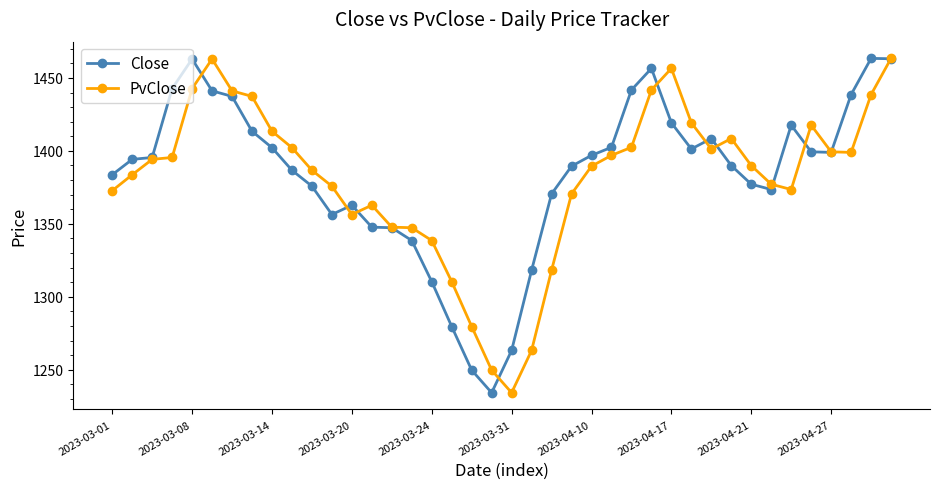

What is the value of the PvClose point at the 6th from the left?

1463.0